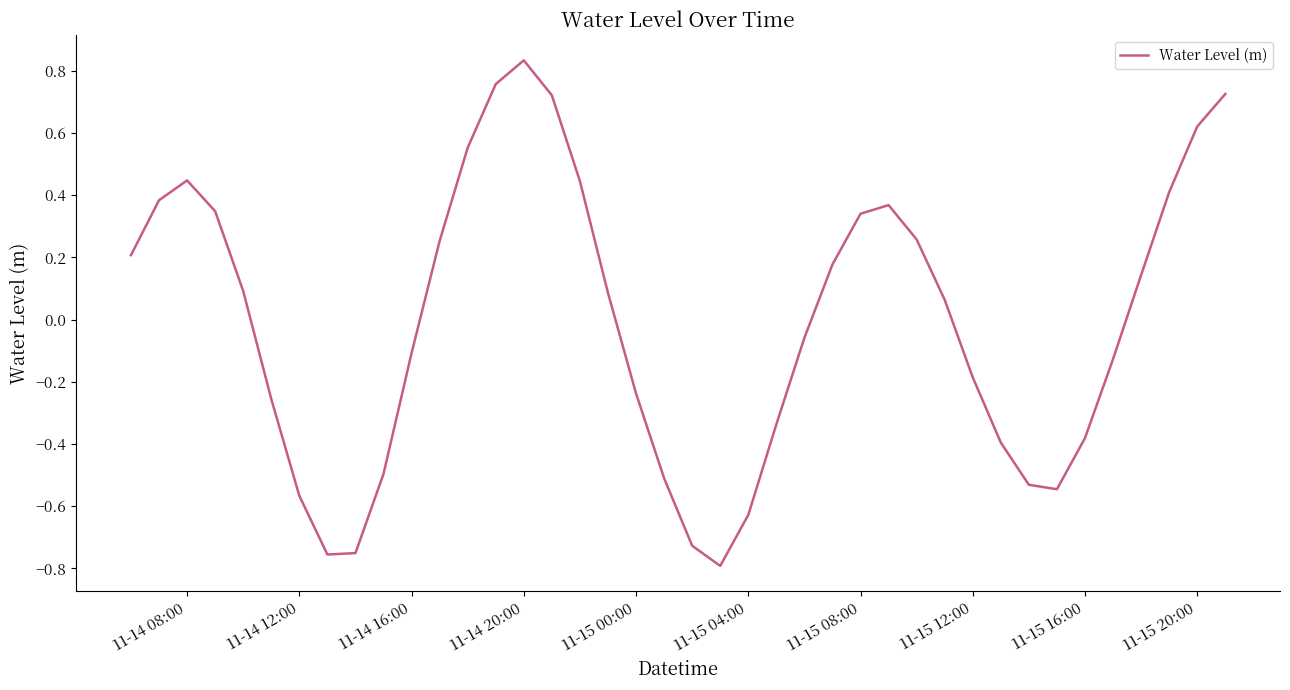

Count the number of categories in the chart.

40